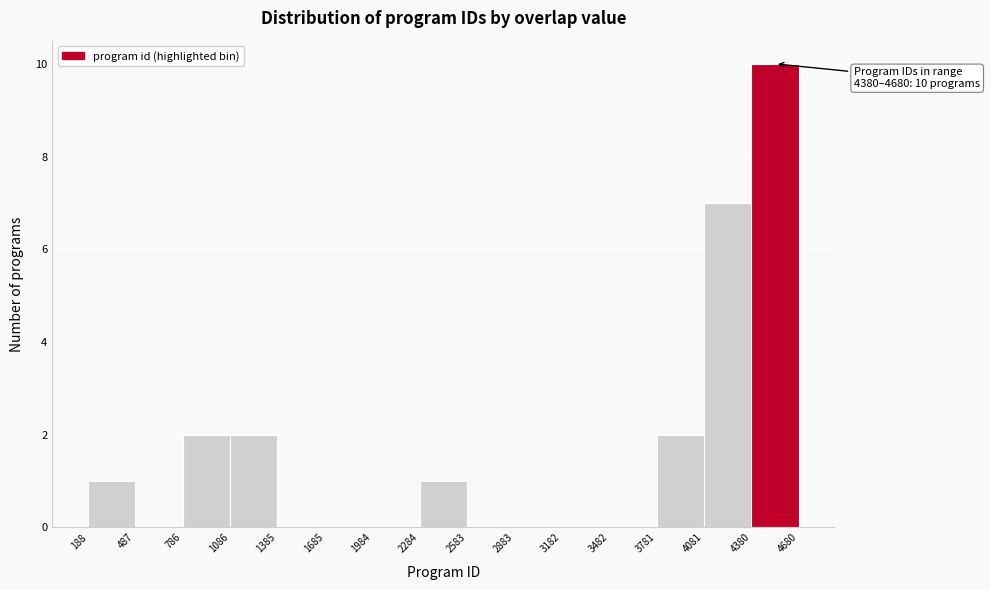

Which range on the x-axis has the tallest bar?

4380 to 4680